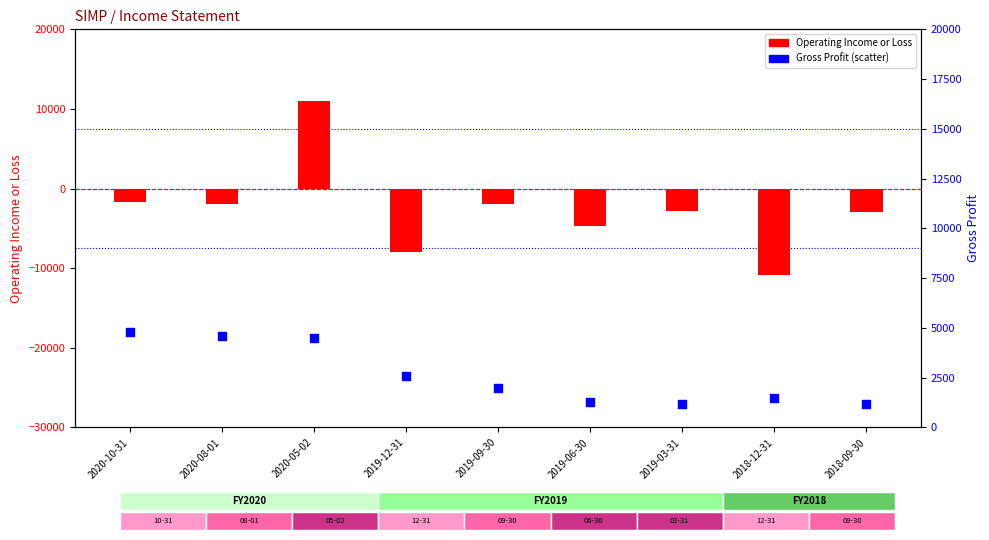

At which category is the sum across all series the highest?

2020-05-02